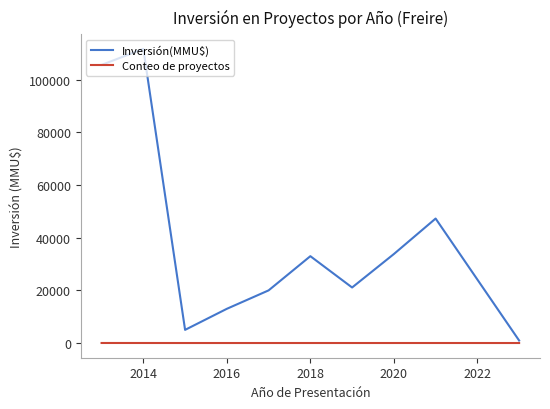

List the series in order of their peak value, lowest first.

Conteo de proyectos, Inversión(MMU$)